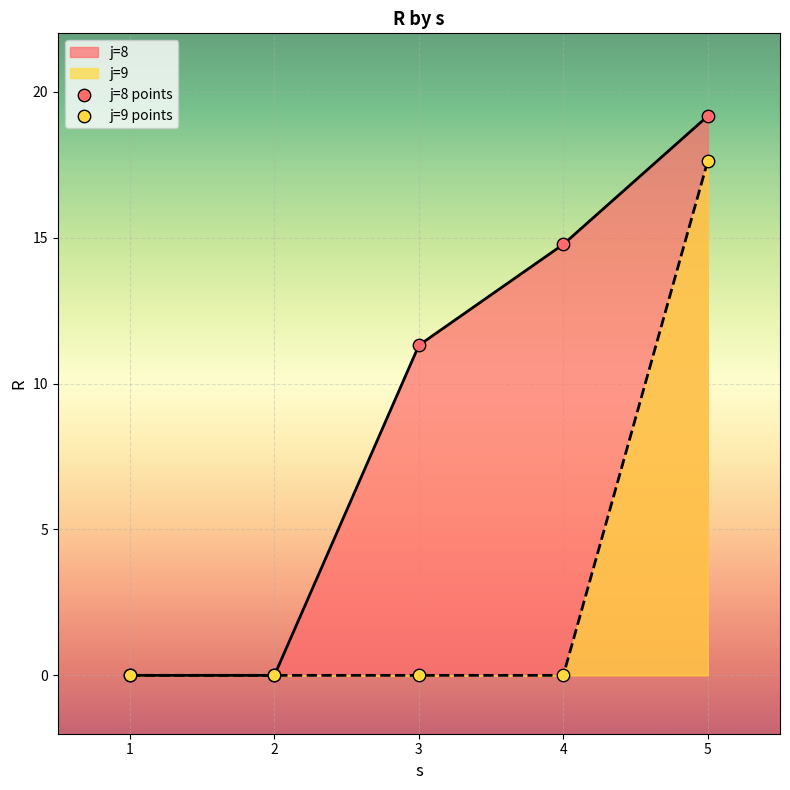

Is the value of j=9 points at 3 greater than the value of j=8 points at 5?

No